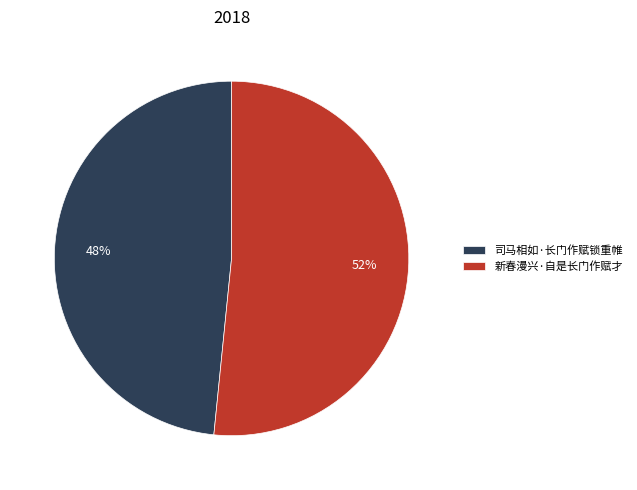

Combined, do 司马相如·长门作赋锁重帷 and 新春漫兴·自是长门作赋才 account for over 50%?

Yes